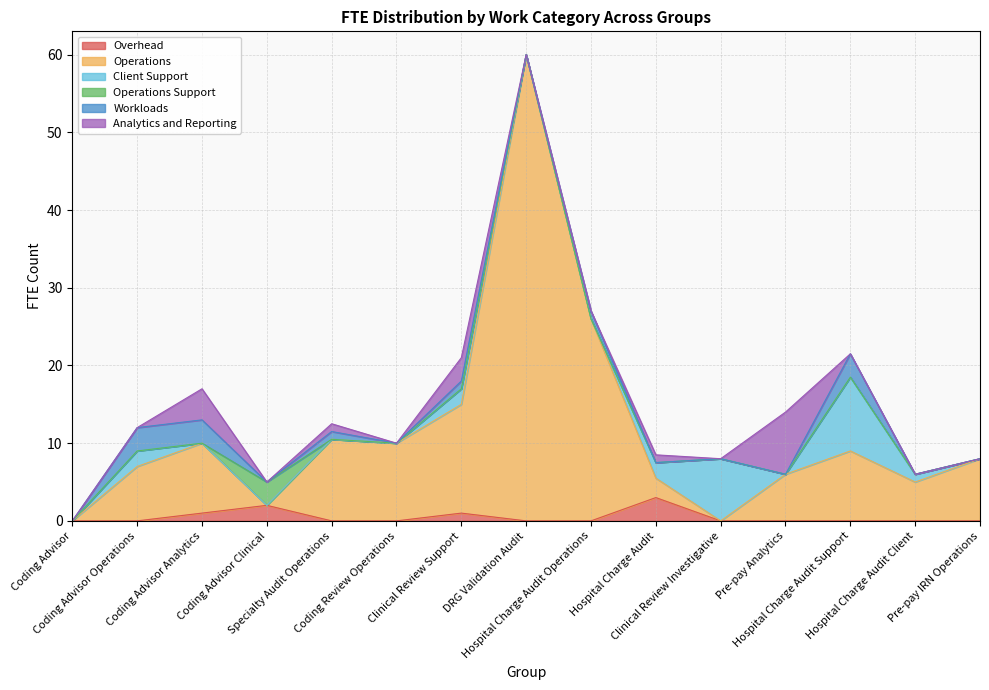

The value of Workloads at Hospital Charge Audit Operations is 1.3. True or false?

False